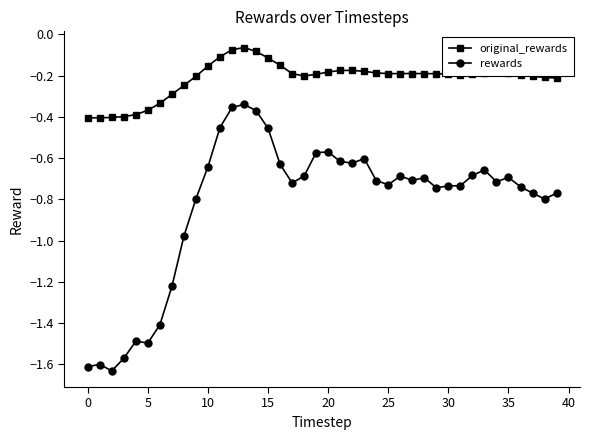

What is the sum of all rewards values?

-33.0